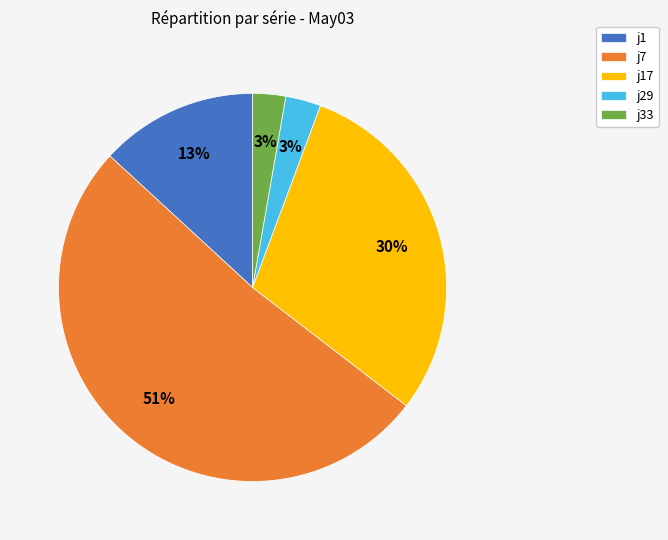

Count the number of slices in the pie.

5